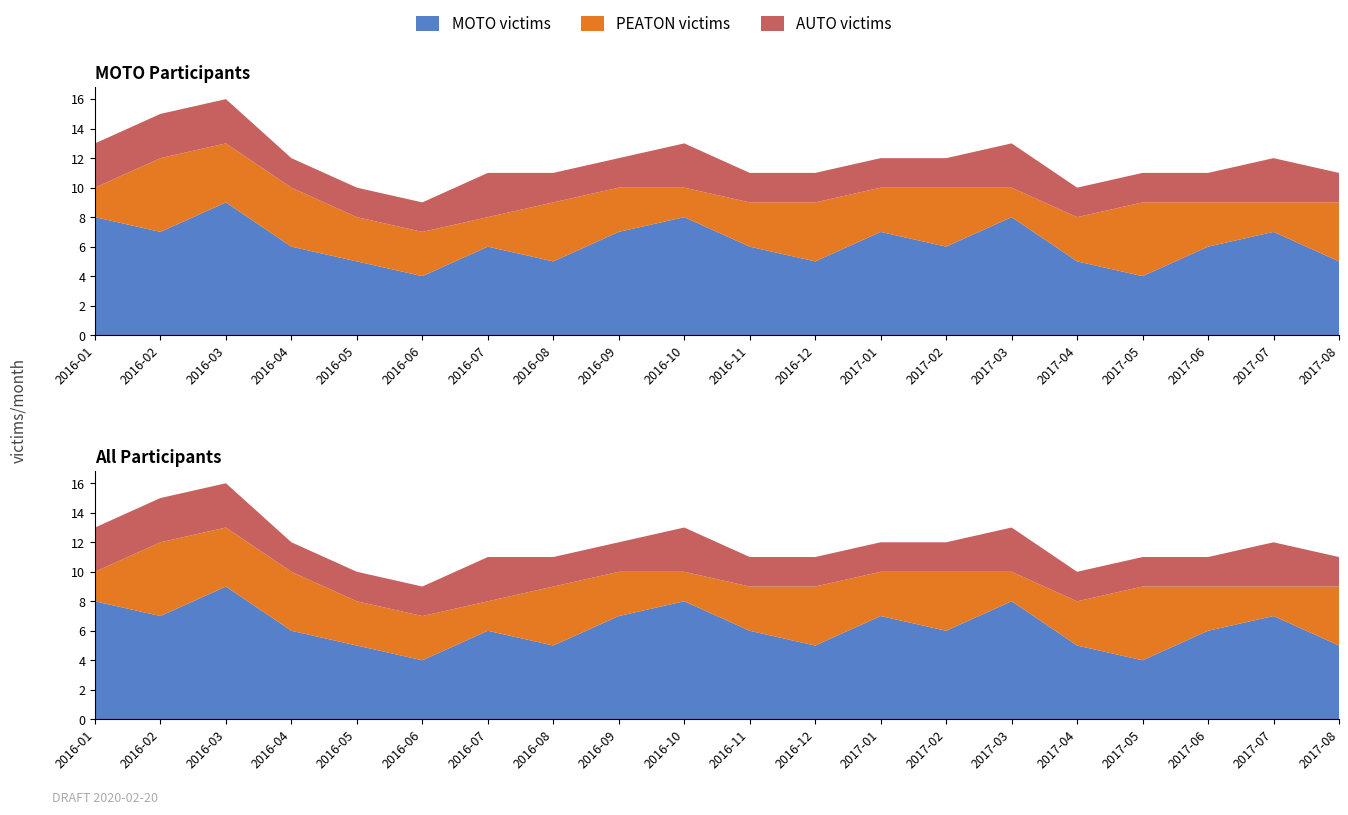

Reading left to right, what are all the values shown in this chart?

MOTO victims: 2016-01=8	2016-02=7	2016-03=9	2016-04=6	2016-05=5	2016-06=4	2016-07=6	2016-08=5	2016-09=7	2016-10=8	2016-11=6	2016-12=5	2017-01=7	2017-02=6	2017-03=8	2017-04=5	2017-05=4	2017-06=6	2017-07=7	2017-08=5
PEATON victims: 2016-01=2	2016-02=5	2016-03=4	2016-04=4	2016-05=3	2016-06=3	2016-07=2	2016-08=4	2016-09=3	2016-10=2	2016-11=3	2016-12=4	2017-01=3	2017-02=4	2017-03=2	2017-04=3	2017-05=5	2017-06=3	2017-07=2	2017-08=4
AUTO victims: 2016-01=3	2016-02=3	2016-03=3	2016-04=2	2016-05=2	2016-06=2	2016-07=3	2016-08=2	2016-09=2	2016-10=3	2016-11=2	2016-12=2	2017-01=2	2017-02=2	2017-03=3	2017-04=2	2017-05=2	2017-06=2	2017-07=3	2017-08=2